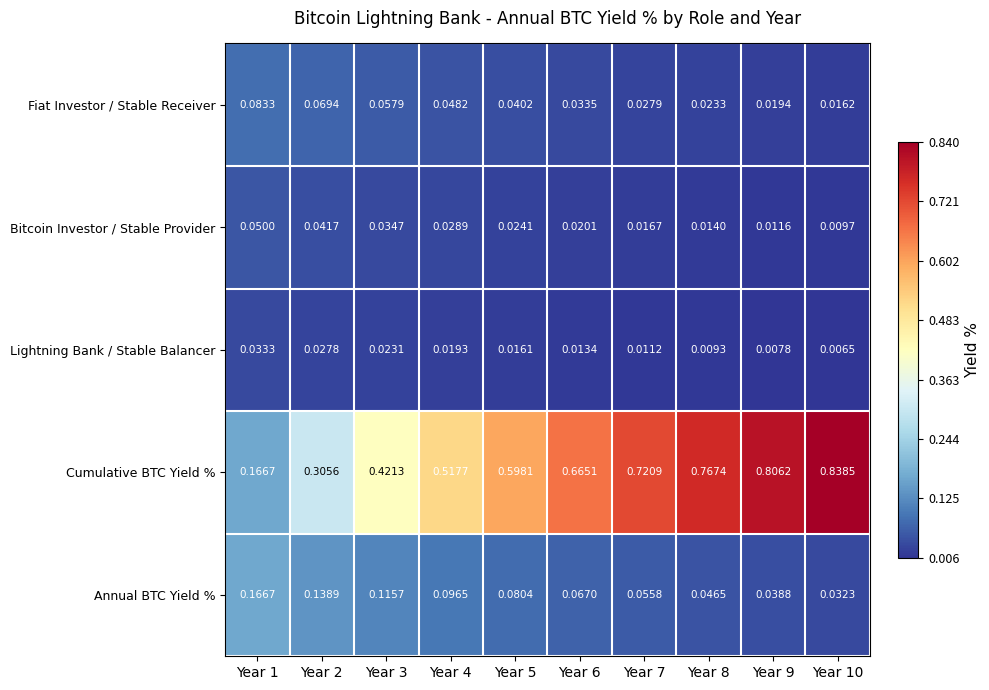

Which series has the largest total across all categories?

Cumulative BTC Yield %